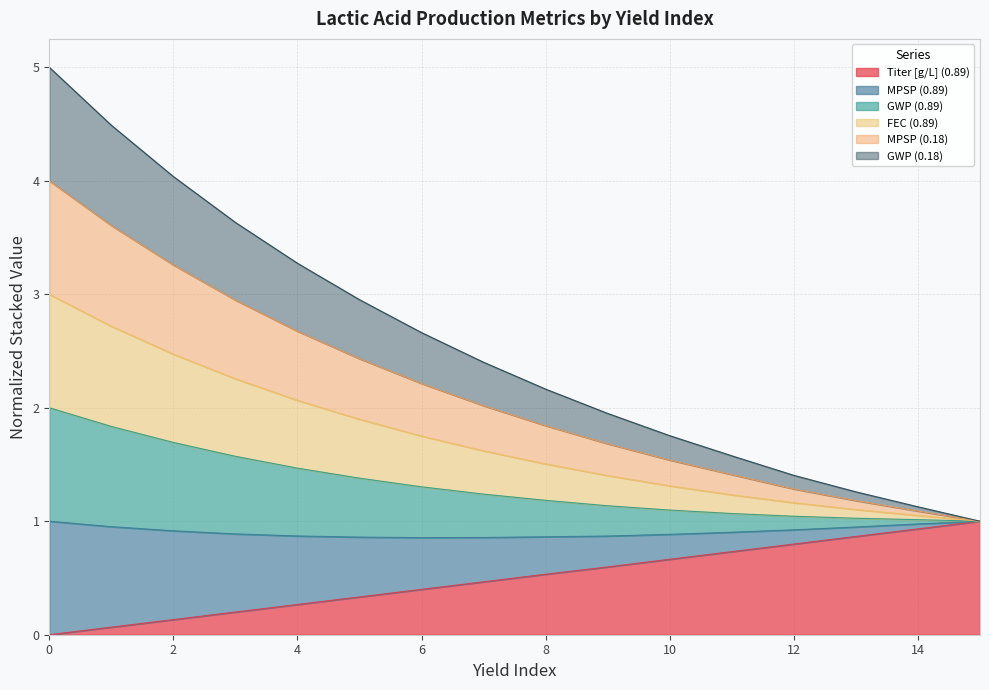

Is it true that Titer [g/L] (0.89) equals 1.4 at 13?

False